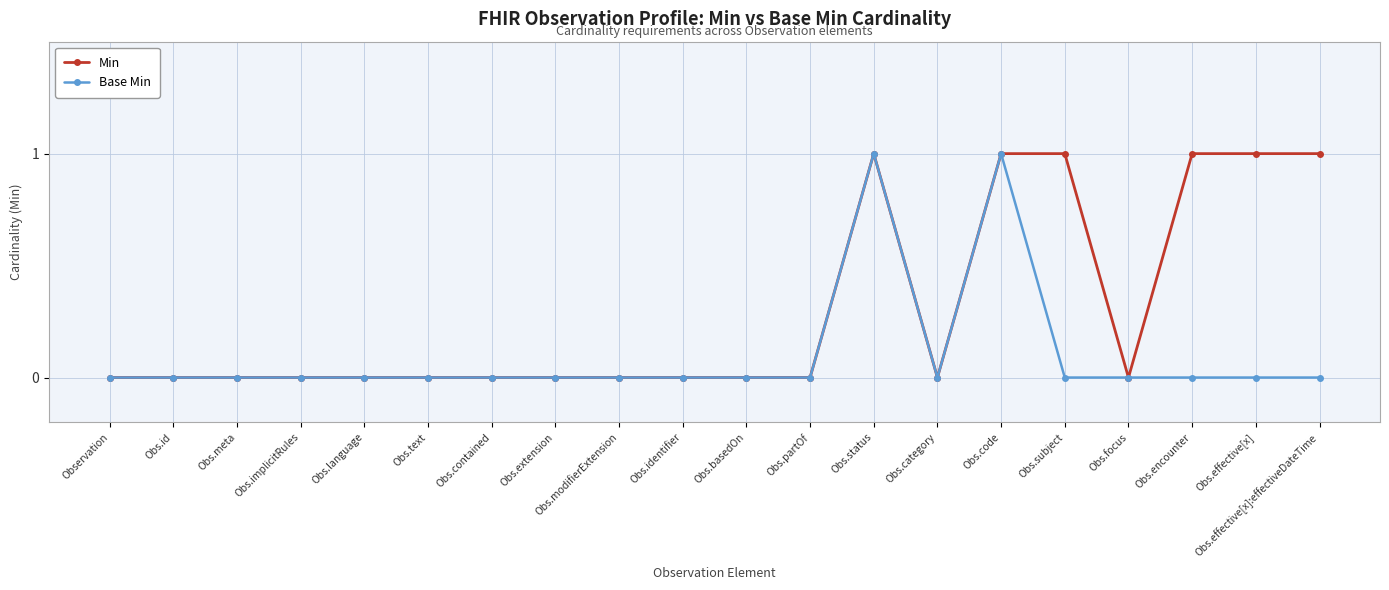

Is it true that Base Min equals 0 at Obs.identifier?

True